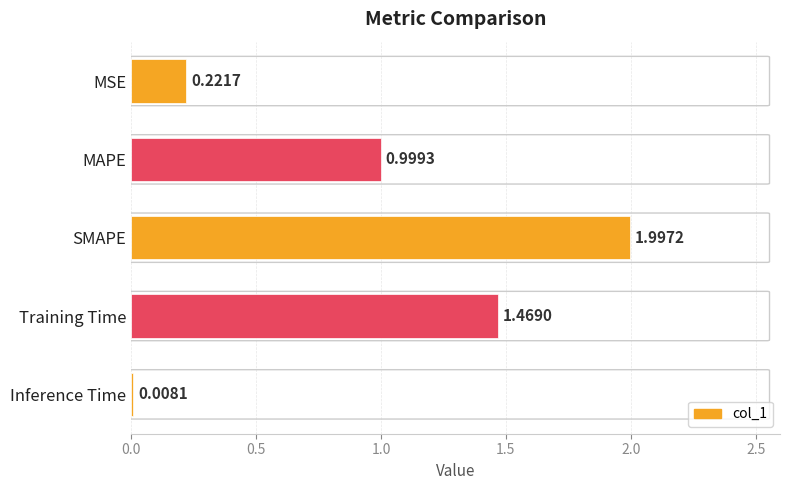

List the labels in order of value, largest first.

SMAPE, Training Time, MAPE, MSE, Inference Time